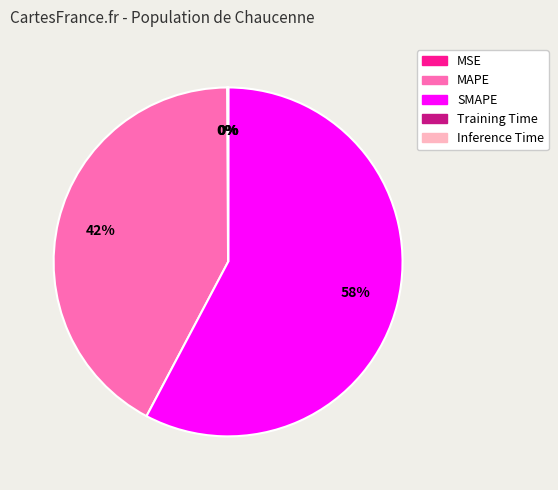

The SMAPE slice represents 64% of the pie. True or false?

False